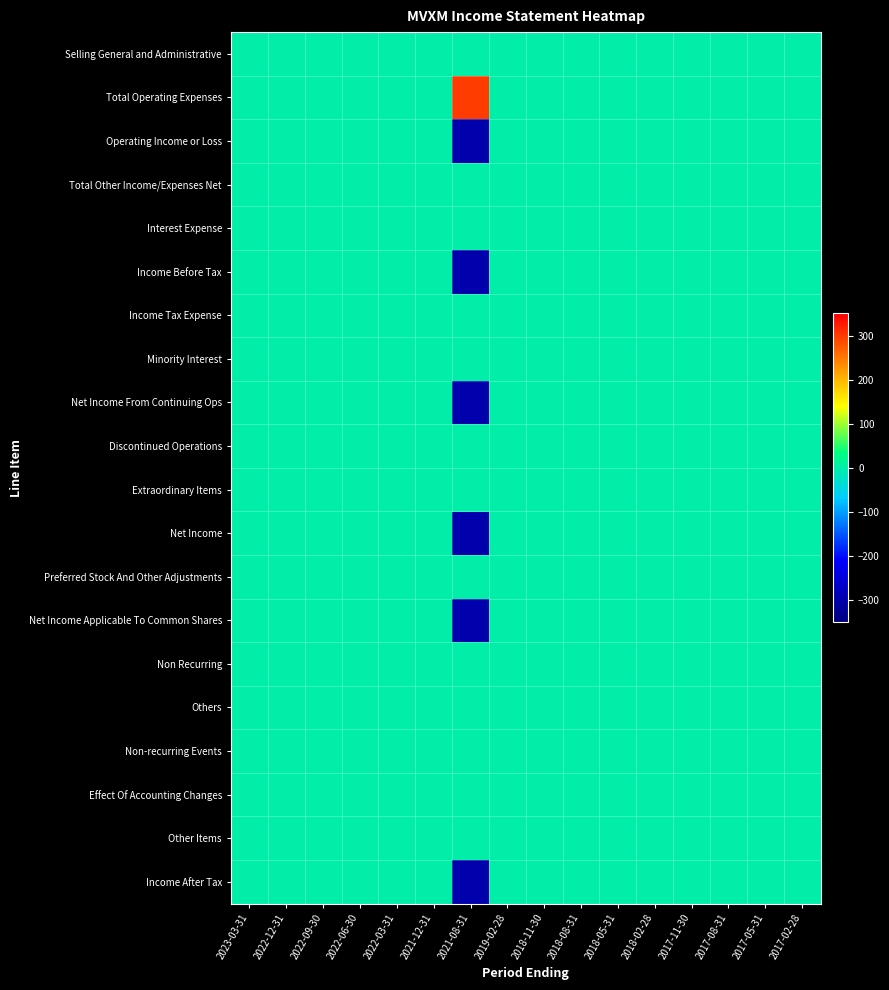

Reading left to right, extract all data points from this chart.

Selling General and Administrative: 2023-03-31=0	2022-12-31=0	2022-09-30=0	2022-06-30=0	2022-03-31=0	2021-12-31=0	2021-08-31=0	2019-02-28=0	2018-11-30=0	2018-08-31=0	2018-05-31=0	2018-02-28=0	2017-11-30=0	2017-08-31=0	2017-05-31=0	2017-02-28=0
Total Operating Expenses: 2023-03-31=0	2022-12-31=0	2022-09-30=0	2022-06-30=0	2022-03-31=0	2021-12-31=0	2021-08-31=300	2019-02-28=0	2018-11-30=0	2018-08-31=0	2018-05-31=0	2018-02-28=0	2017-11-30=0	2017-08-31=0	2017-05-31=0	2017-02-28=0
Operating Income or Loss: 2023-03-31=0	2022-12-31=0	2022-09-30=0	2022-06-30=0	2022-03-31=0	2021-12-31=0	2021-08-31=-300	2019-02-28=0	2018-11-30=0	2018-08-31=0	2018-05-31=0	2018-02-28=0	2017-11-30=0	2017-08-31=0	2017-05-31=0	2017-02-28=0
Total Other Income/Expenses Net: 2023-03-31=0	2022-12-31=0	2022-09-30=0	2022-06-30=0	2022-03-31=0	2021-12-31=0	2021-08-31=0	2019-02-28=0	2018-11-30=0	2018-08-31=0	2018-05-31=0	2018-02-28=0	2017-11-30=0	2017-08-31=0	2017-05-31=0	2017-02-28=0
Interest Expense: 2023-03-31=0	2022-12-31=0	2022-09-30=0	2022-06-30=0	2022-03-31=0	2021-12-31=0	2021-08-31=0	2019-02-28=0	2018-11-30=0	2018-08-31=0	2018-05-31=0	2018-02-28=0	2017-11-30=0	2017-08-31=0	2017-05-31=0	2017-02-28=0
Income Before Tax: 2023-03-31=0	2022-12-31=0	2022-09-30=0	2022-06-30=0	2022-03-31=0	2021-12-31=0	2021-08-31=-300	2019-02-28=0	2018-11-30=0	2018-08-31=0	2018-05-31=0	2018-02-28=0	2017-11-30=0	2017-08-31=0	2017-05-31=0	2017-02-28=0
Income Tax Expense: 2023-03-31=0	2022-12-31=0	2022-09-30=0	2022-06-30=0	2022-03-31=0	2021-12-31=0	2021-08-31=0	2019-02-28=0	2018-11-30=0	2018-08-31=0	2018-05-31=0	2018-02-28=0	2017-11-30=0	2017-08-31=0	2017-05-31=0	2017-02-28=0
Minority Interest: 2023-03-31=0	2022-12-31=0	2022-09-30=0	2022-06-30=0	2022-03-31=0	2021-12-31=0	2021-08-31=0	2019-02-28=0	2018-11-30=0	2018-08-31=0	2018-05-31=0	2018-02-28=0	2017-11-30=0	2017-08-31=0	2017-05-31=0	2017-02-28=0
Net Income From Continuing Ops: 2023-03-31=0	2022-12-31=0	2022-09-30=0	2022-06-30=0	2022-03-31=0	2021-12-31=0	2021-08-31=-300	2019-02-28=0	2018-11-30=0	2018-08-31=0	2018-05-31=0	2018-02-28=0	2017-11-30=0	2017-08-31=0	2017-05-31=0	2017-02-28=0
Discontinued Operations: 2023-03-31=0	2022-12-31=0	2022-09-30=0	2022-06-30=0	2022-03-31=0	2021-12-31=0	2021-08-31=0	2019-02-28=0	2018-11-30=0	2018-08-31=0	2018-05-31=0	2018-02-28=0	2017-11-30=0	2017-08-31=0	2017-05-31=0	2017-02-28=0
Extraordinary Items: 2023-03-31=0	2022-12-31=0	2022-09-30=0	2022-06-30=0	2022-03-31=0	2021-12-31=0	2021-08-31=0	2019-02-28=0	2018-11-30=0	2018-08-31=0	2018-05-31=0	2018-02-28=0	2017-11-30=0	2017-08-31=0	2017-05-31=0	2017-02-28=0
Net Income: 2023-03-31=0	2022-12-31=0	2022-09-30=0	2022-06-30=0	2022-03-31=0	2021-12-31=0	2021-08-31=-300	2019-02-28=0	2018-11-30=0	2018-08-31=0	2018-05-31=0	2018-02-28=0	2017-11-30=0	2017-08-31=0	2017-05-31=0	2017-02-28=0
Preferred Stock And Other Adjustments: 2023-03-31=0	2022-12-31=0	2022-09-30=0	2022-06-30=0	2022-03-31=0	2021-12-31=0	2021-08-31=0	2019-02-28=0	2018-11-30=0	2018-08-31=0	2018-05-31=0	2018-02-28=0	2017-11-30=0	2017-08-31=0	2017-05-31=0	2017-02-28=0
Net Income Applicable To Common Shares: 2023-03-31=0	2022-12-31=0	2022-09-30=0	2022-06-30=0	2022-03-31=0	2021-12-31=0	2021-08-31=-300	2019-02-28=0	2018-11-30=0	2018-08-31=0	2018-05-31=0	2018-02-28=0	2017-11-30=0	2017-08-31=0	2017-05-31=0	2017-02-28=0
Non Recurring: 2023-03-31=0	2022-12-31=0	2022-09-30=0	2022-06-30=0	2022-03-31=0	2021-12-31=0	2021-08-31=0	2019-02-28=0	2018-11-30=0	2018-08-31=0	2018-05-31=0	2018-02-28=0	2017-11-30=0	2017-08-31=0	2017-05-31=0	2017-02-28=0
Others: 2023-03-31=0	2022-12-31=0	2022-09-30=0	2022-06-30=0	2022-03-31=0	2021-12-31=0	2021-08-31=0	2019-02-28=0	2018-11-30=0	2018-08-31=0	2018-05-31=0	2018-02-28=0	2017-11-30=0	2017-08-31=0	2017-05-31=0	2017-02-28=0
Non-recurring Events: 2023-03-31=0	2022-12-31=0	2022-09-30=0	2022-06-30=0	2022-03-31=0	2021-12-31=0	2021-08-31=0	2019-02-28=0	2018-11-30=0	2018-08-31=0	2018-05-31=0	2018-02-28=0	2017-11-30=0	2017-08-31=0	2017-05-31=0	2017-02-28=0
Effect Of Accounting Changes: 2023-03-31=0	2022-12-31=0	2022-09-30=0	2022-06-30=0	2022-03-31=0	2021-12-31=0	2021-08-31=0	2019-02-28=0	2018-11-30=0	2018-08-31=0	2018-05-31=0	2018-02-28=0	2017-11-30=0	2017-08-31=0	2017-05-31=0	2017-02-28=0
Other Items: 2023-03-31=0	2022-12-31=0	2022-09-30=0	2022-06-30=0	2022-03-31=0	2021-12-31=0	2021-08-31=0	2019-02-28=0	2018-11-30=0	2018-08-31=0	2018-05-31=0	2018-02-28=0	2017-11-30=0	2017-08-31=0	2017-05-31=0	2017-02-28=0
Income After Tax: 2023-03-31=0	2022-12-31=0	2022-09-30=0	2022-06-30=0	2022-03-31=0	2021-12-31=0	2021-08-31=-300	2019-02-28=0	2018-11-30=0	2018-08-31=0	2018-05-31=0	2018-02-28=0	2017-11-30=0	2017-08-31=0	2017-05-31=0	2017-02-28=0